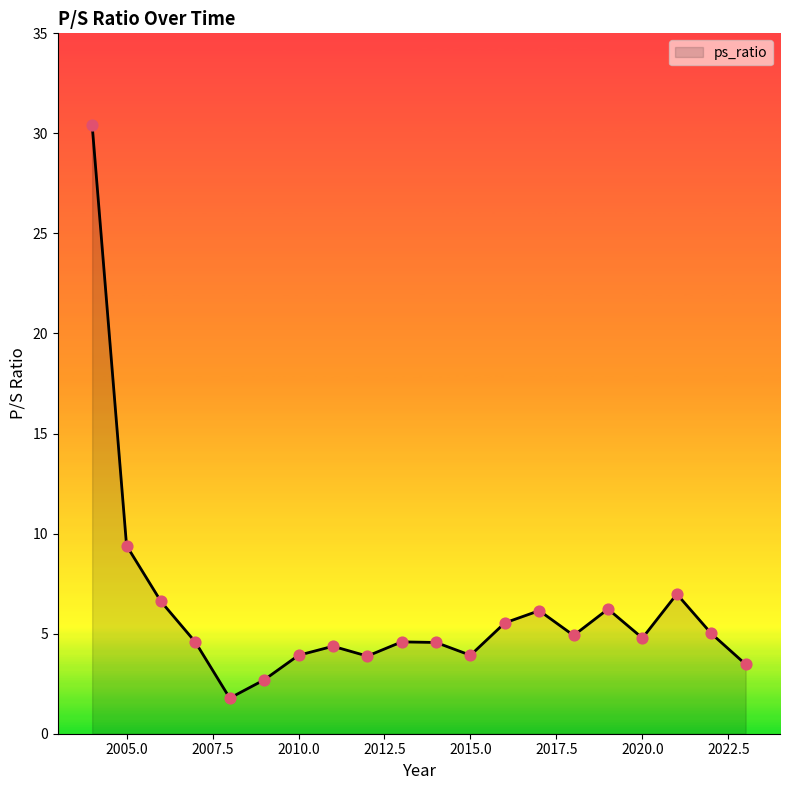

Which has a higher value, 2004 or 2012?

2004